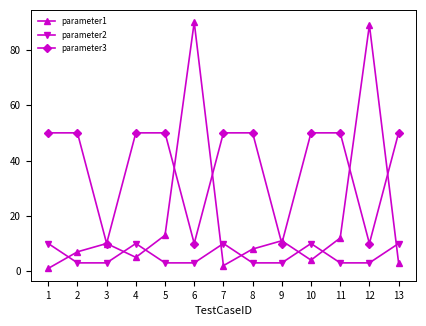

True or false: parameter1 has more than 0 interior local peaks.

True